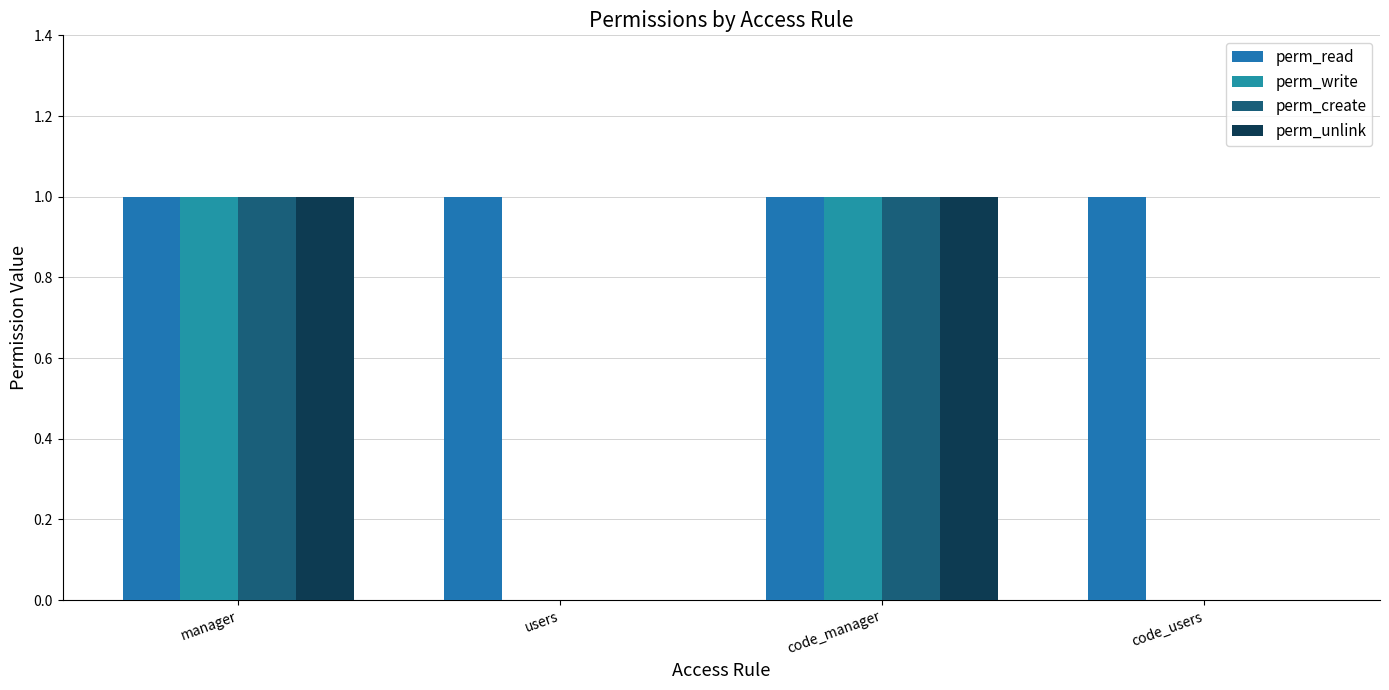

Which category has the highest value in the perm_write series?

manager